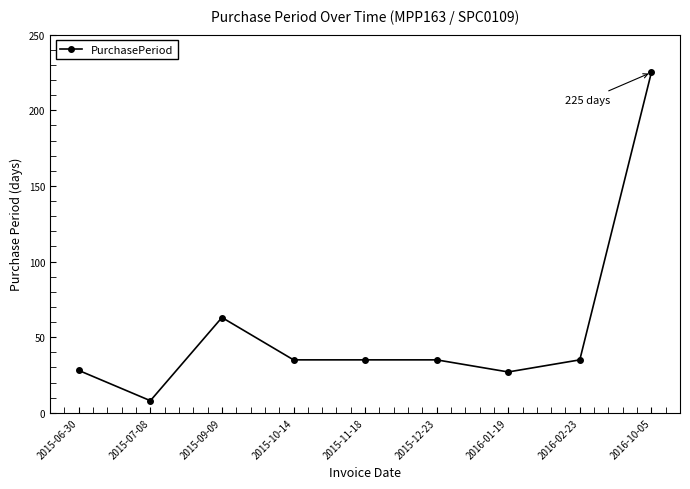

Reading left to right, what are all the values shown in this chart?

2015-06-30=28	2015-07-08=8	2015-09-09=63	2015-10-14=35	2015-11-18=35	2015-12-23=35	2016-01-19=27	2016-02-23=35	2016-10-05=225